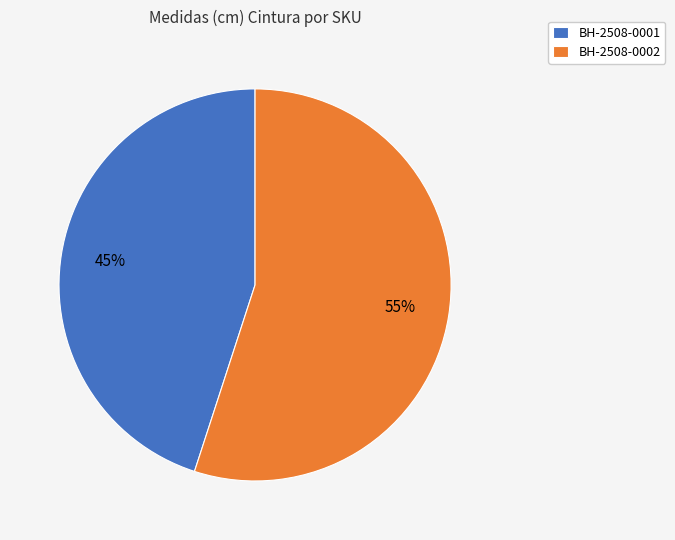

What is the majority slice?

BH-2508-0002